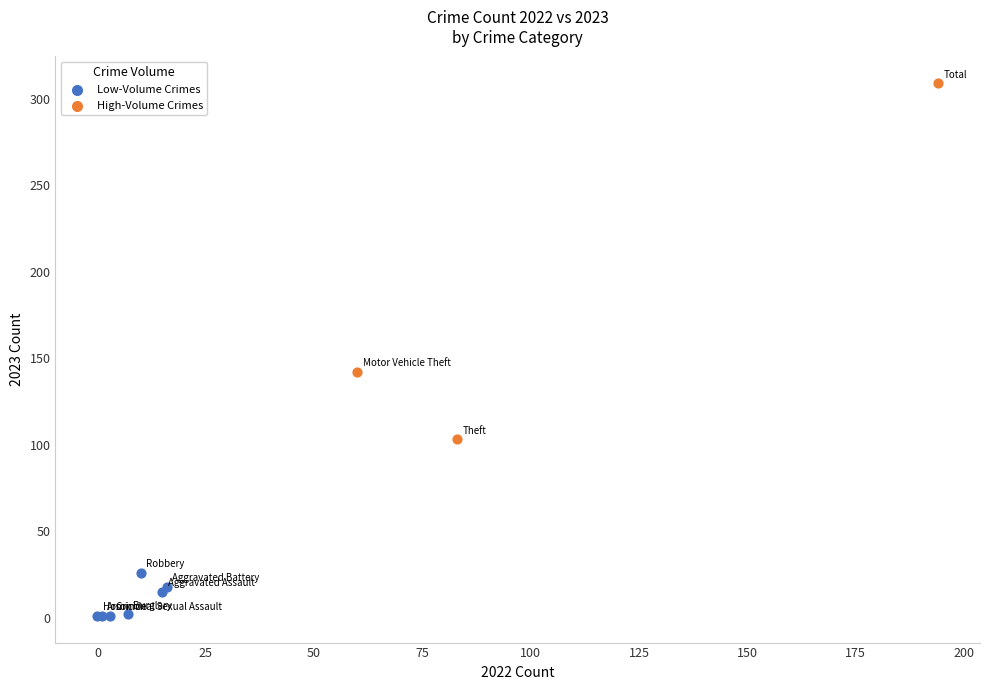

Which series contains the lowest Y value?

Low-Volume Crimes